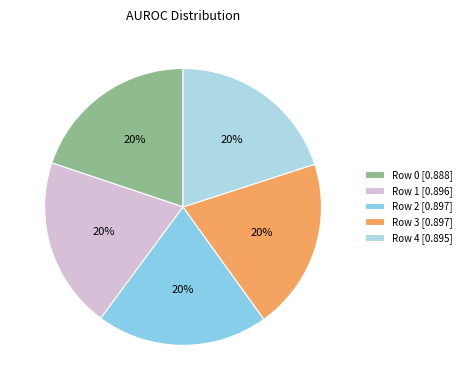

True or false: Row 1 accounts for 12% of the total.

False